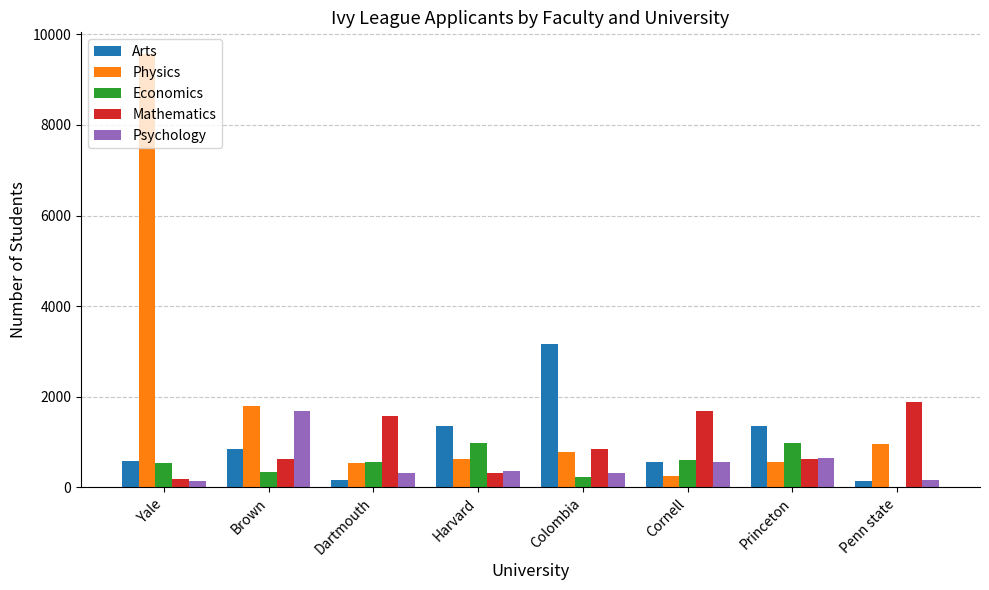

What is the difference between the Arts values at Brown and Princeton?

509